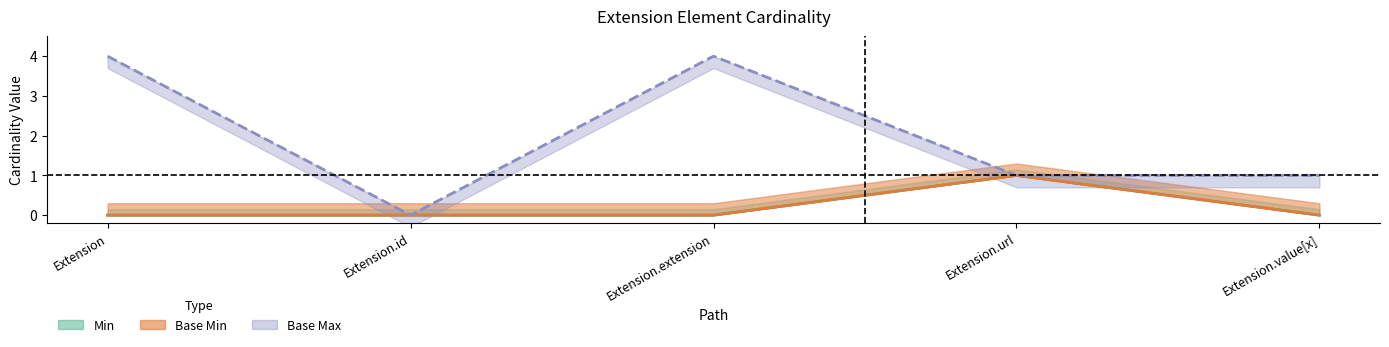

True or false: Base Min has more than 0 interior local peaks.

True